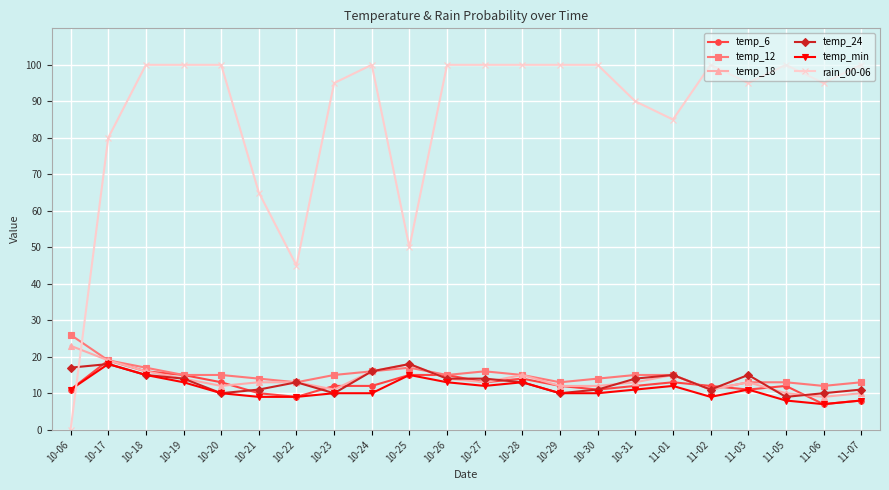

How many distinct data groups are displayed?

6